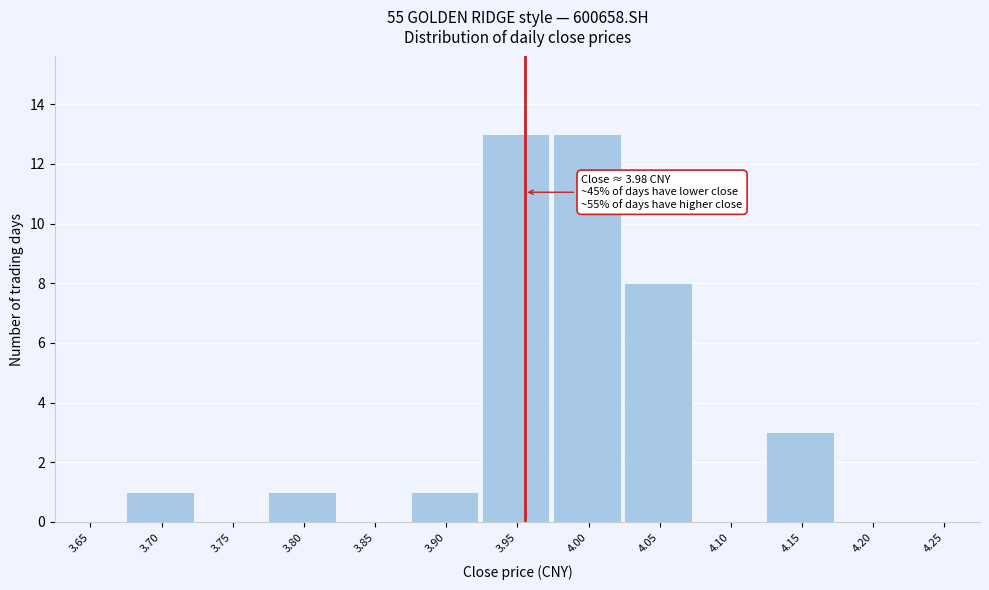

Reading left to right, list all the values displayed in this chart.

3.65=0	3.70=1	3.75=0	3.80=1	3.85=0	3.90=1	3.95=13	4.00=13	4.05=8	4.10=0	4.15=3	4.20=0	4.25=0